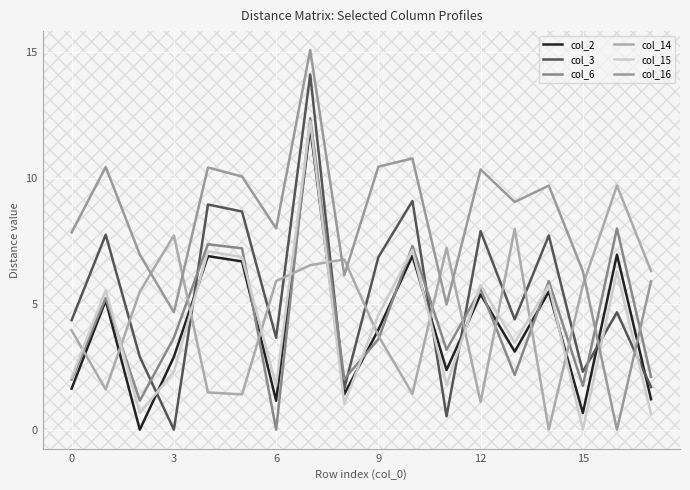

What is the value of the col_3 point at the 18th from the left?

1.7